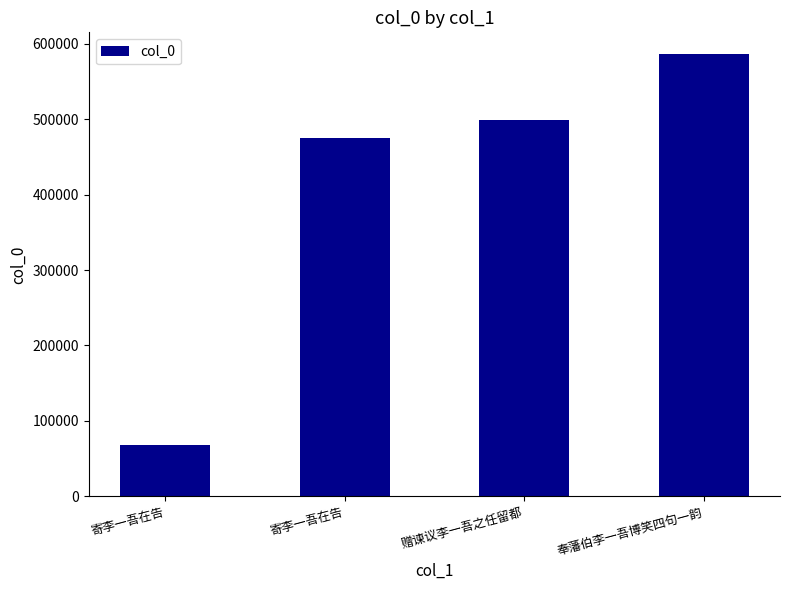

How many categories are shown in the chart?

4